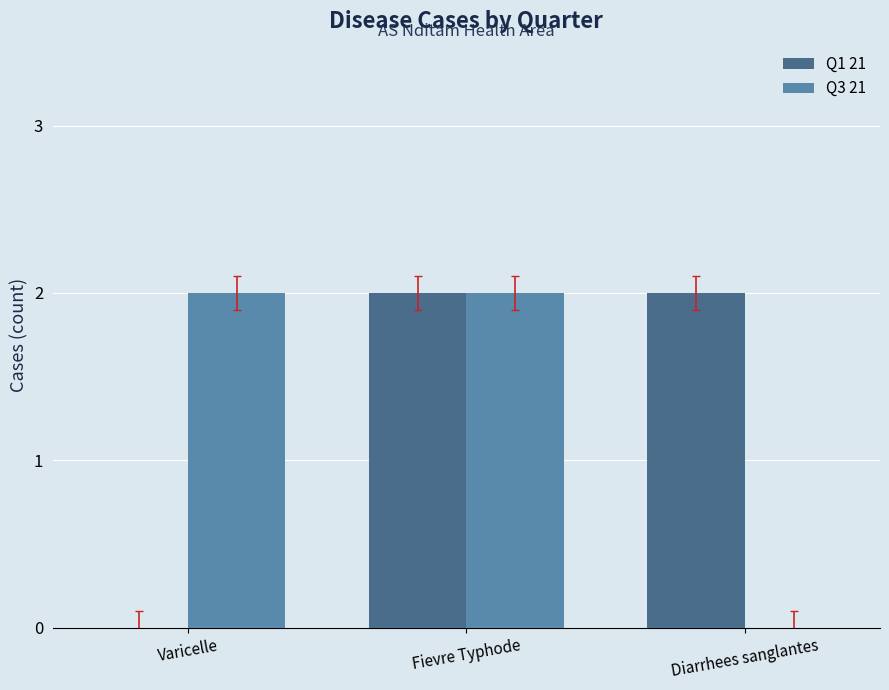

True or false: Q1 21 has a value of 2 at Diarrhees sanglantes.

True